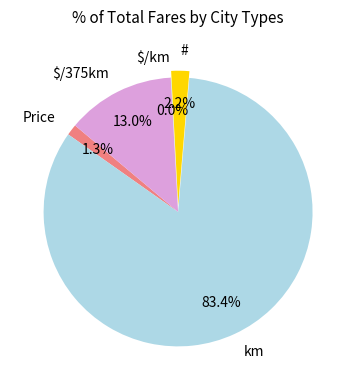

Which category has the biggest portion of the pie?

km